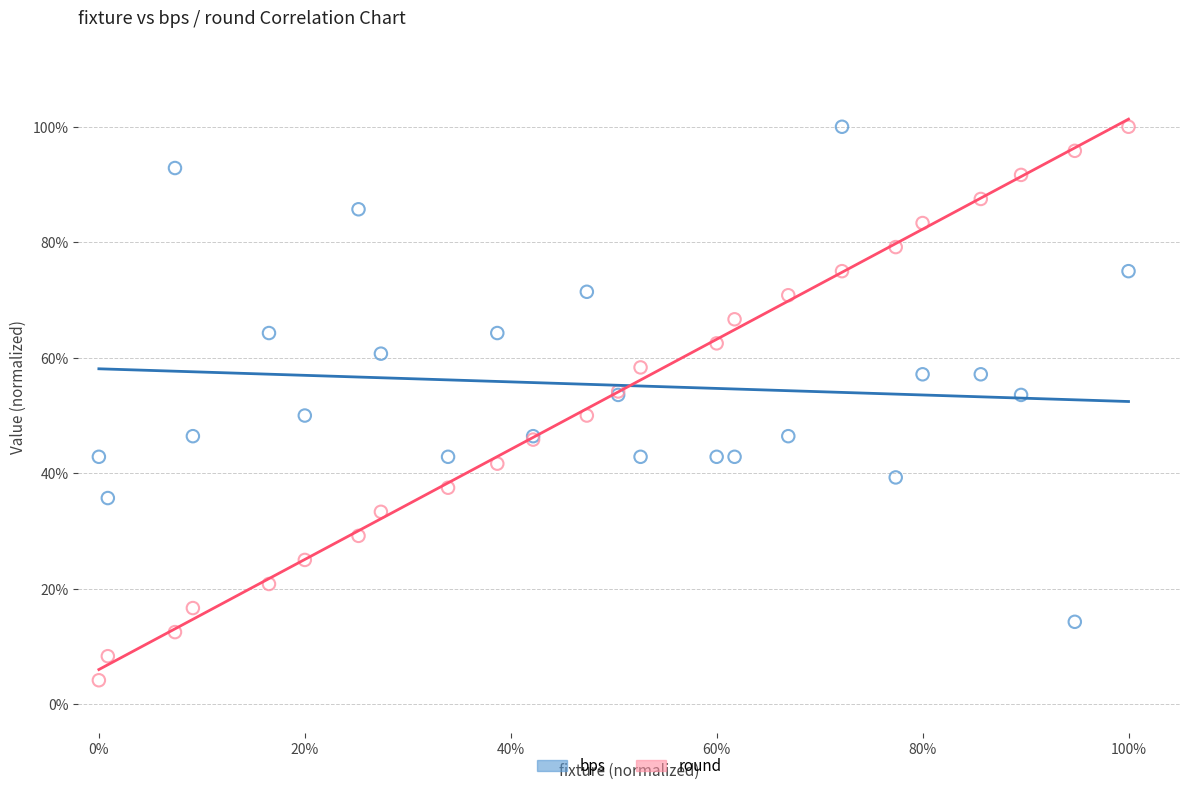

Which series contains the lowest Y value?

round